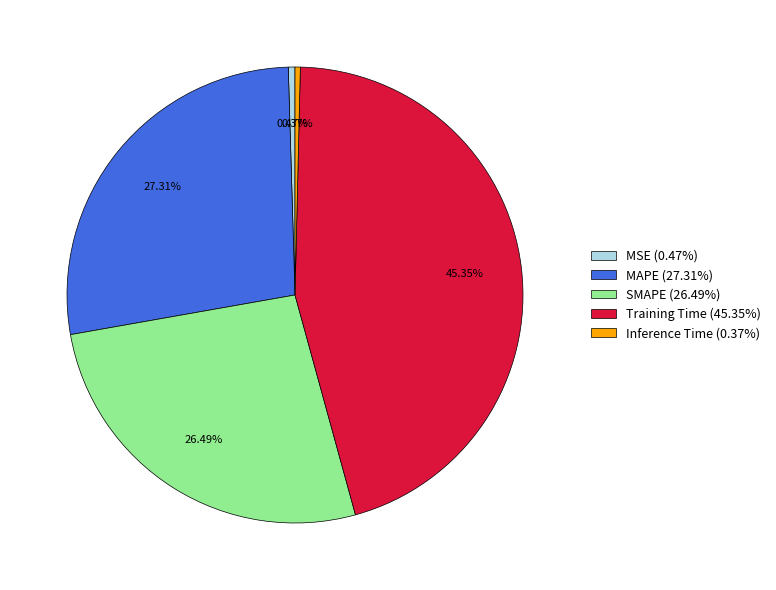

Do Training Time (45.35%) and MSE (0.47%) together represent more than half of the pie?

No